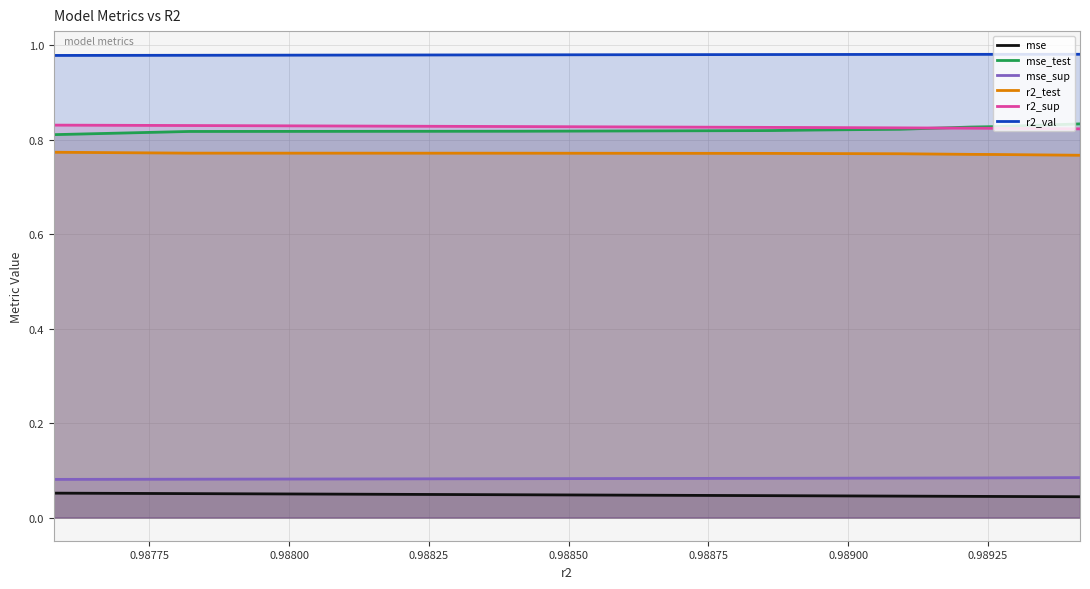

Rank the series by their maximum value, from highest to lowest.

r2_val, mse_test, r2_sup, r2_test, mse_sup, mse